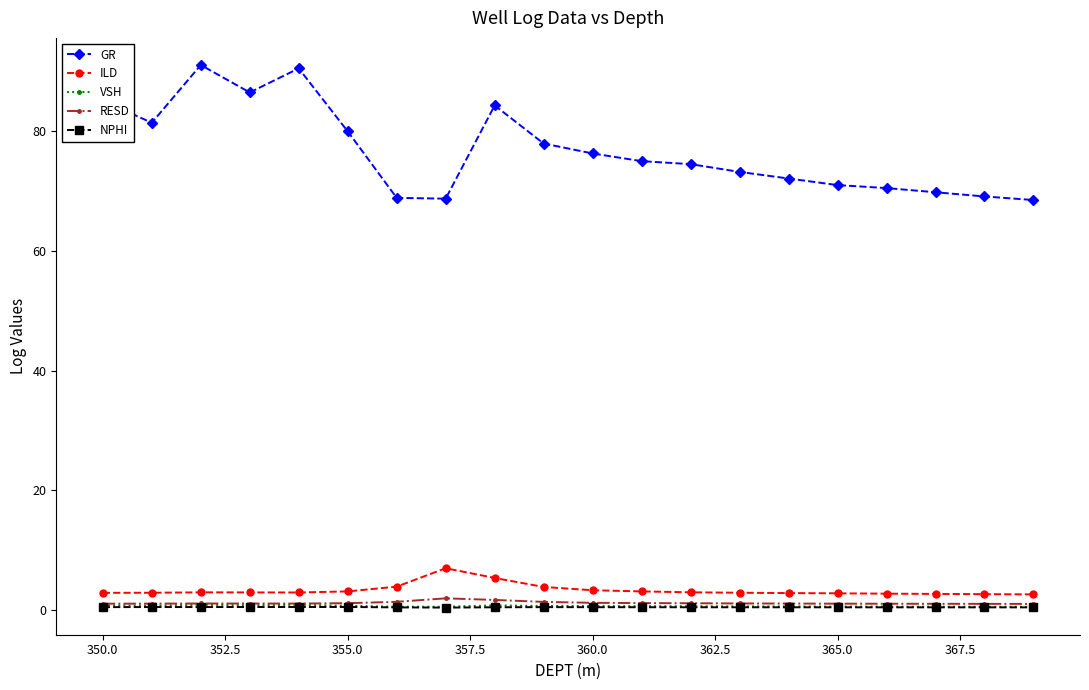

True or false: RESD and GR cross at least once.

False